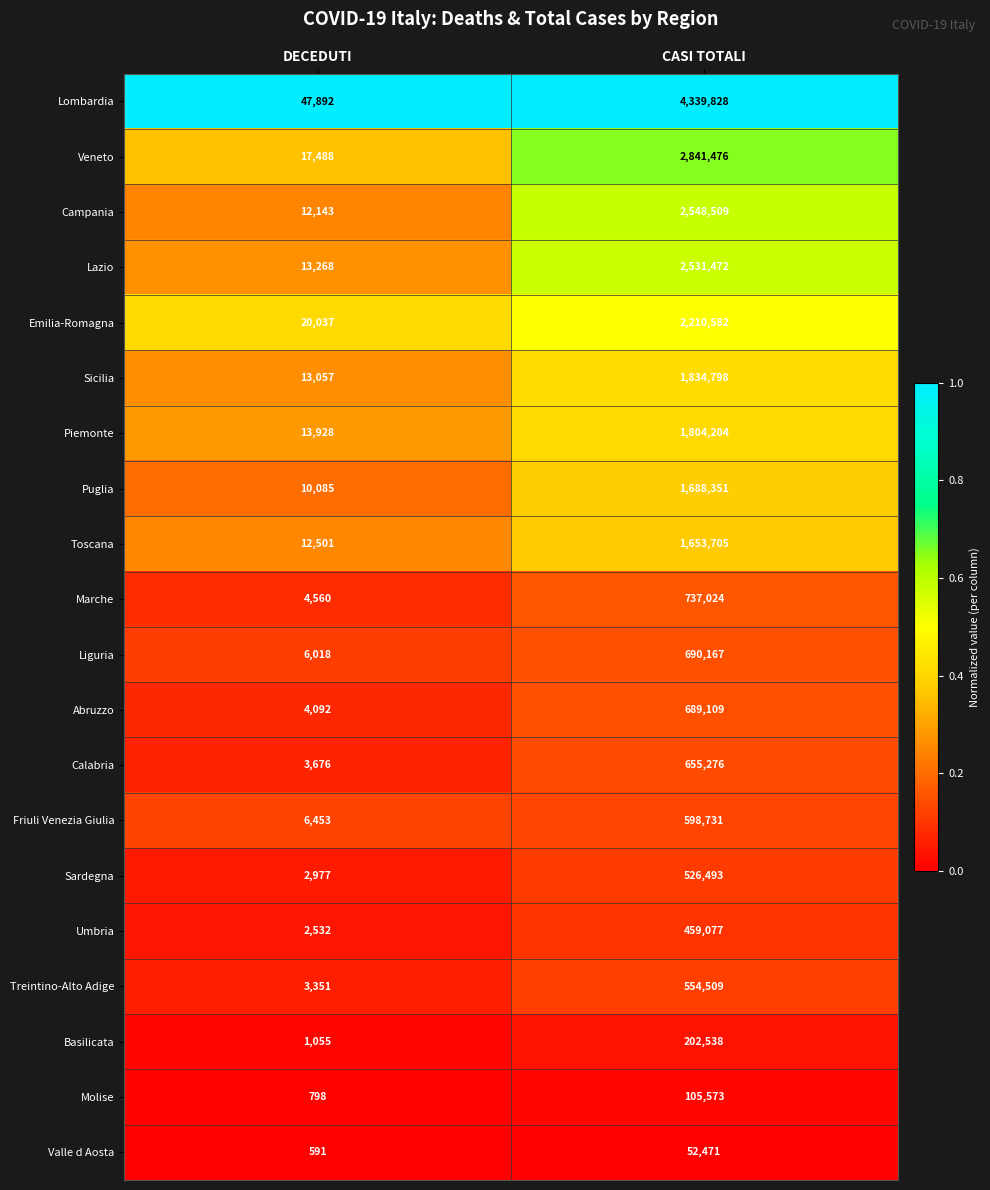

At which category is the sum across all series the highest?

CASI TOTALI